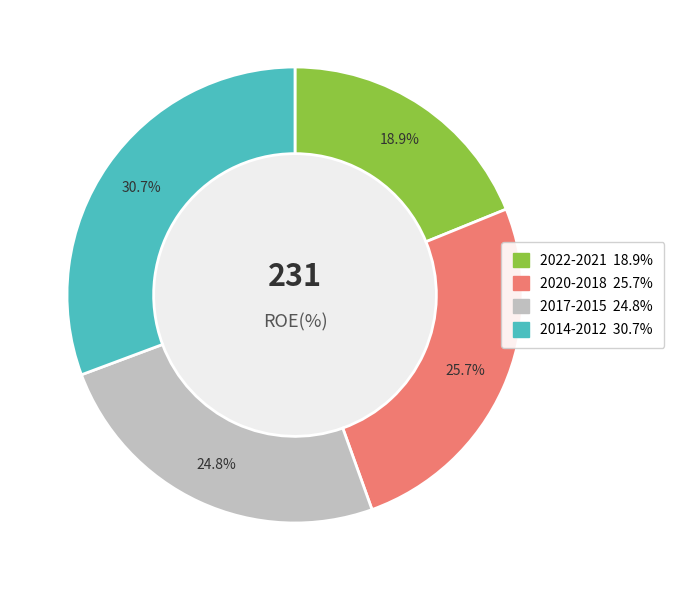

Is there a majority slice in this chart?

No